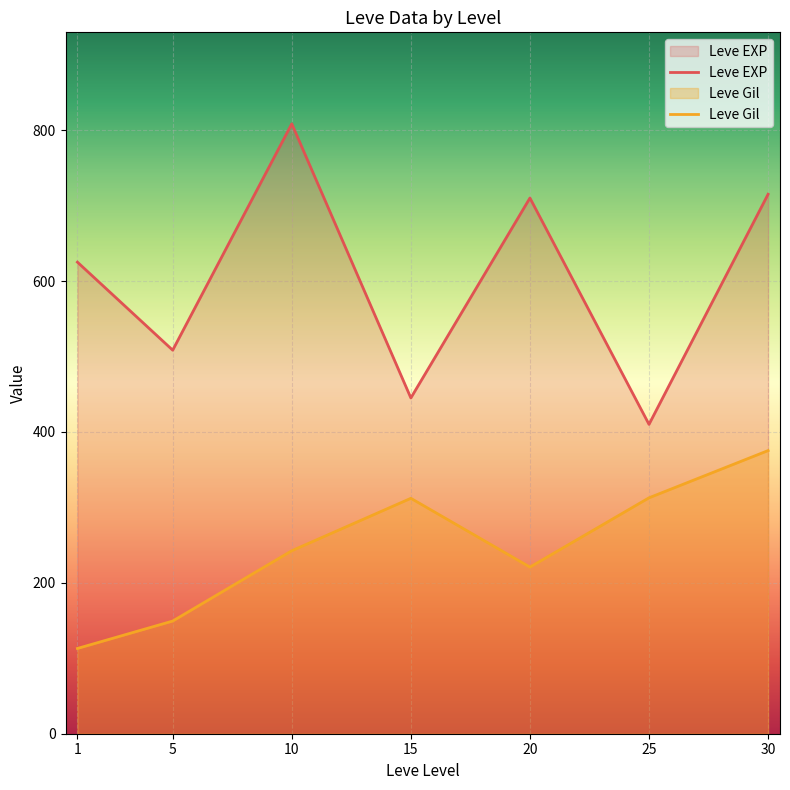

Between 25 and 30, which is larger?

30